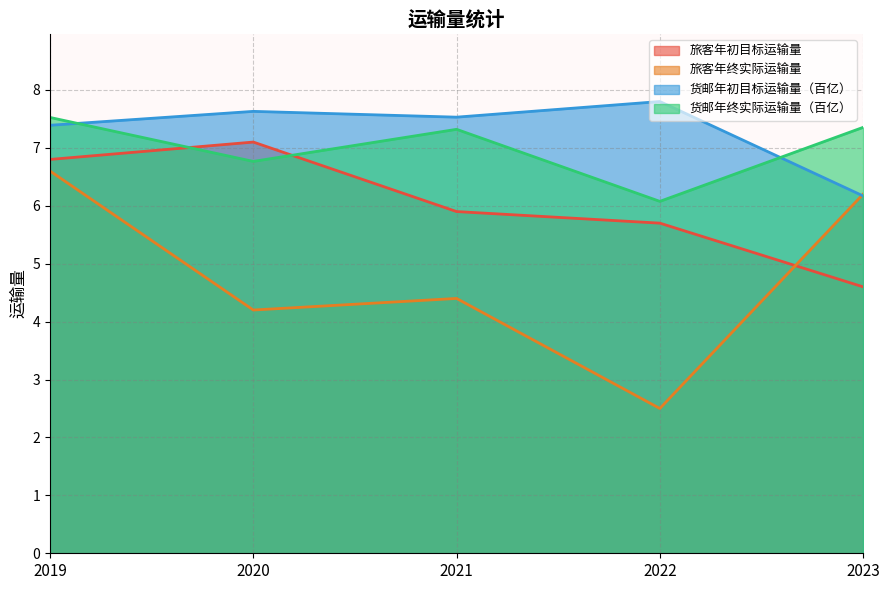

How many interior local peaks does the 货邮年初目标运输量（百亿） series have?

2